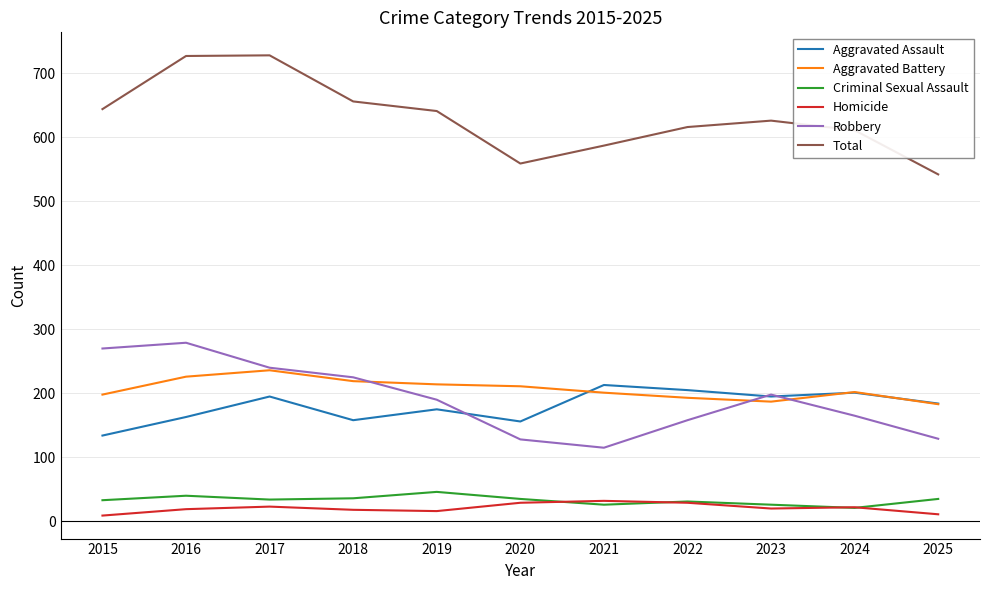

What is the highest value of the Criminal Sexual Assault series?

46